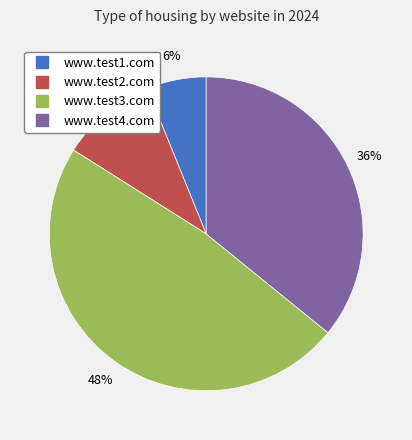

To the nearest percent, what portion does www.test1.com represent?

6%